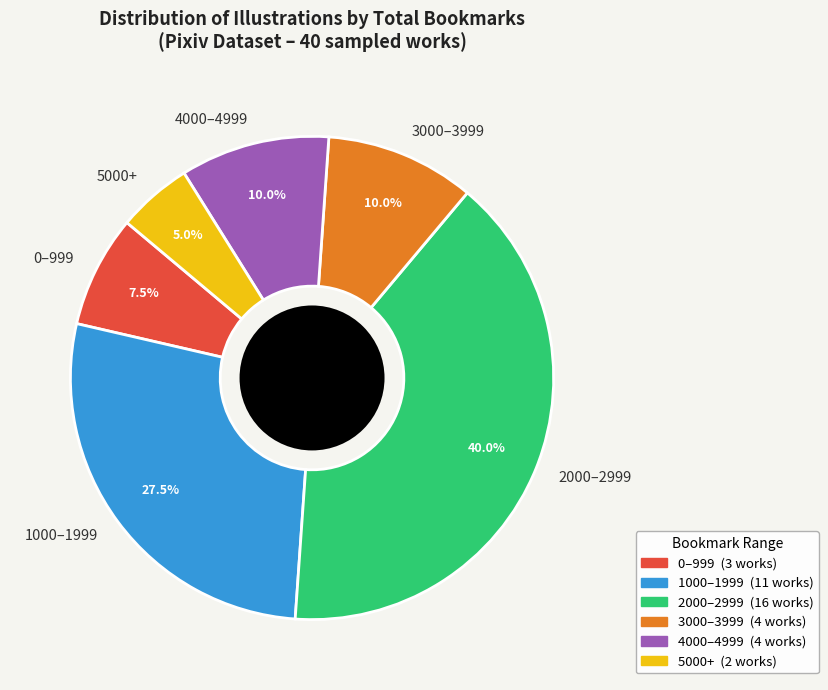

What is the smallest slice in the pie chart?

5000+